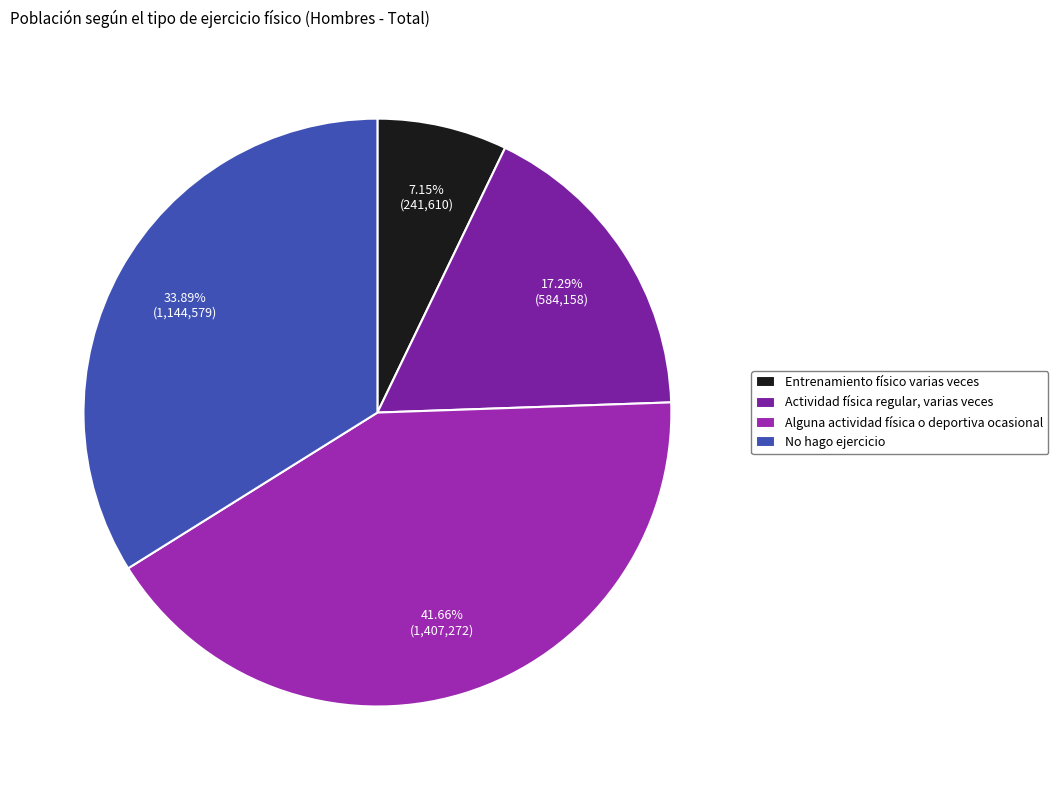

Is it true that Entrenamiento físico varias veces is 7% of the pie?

True